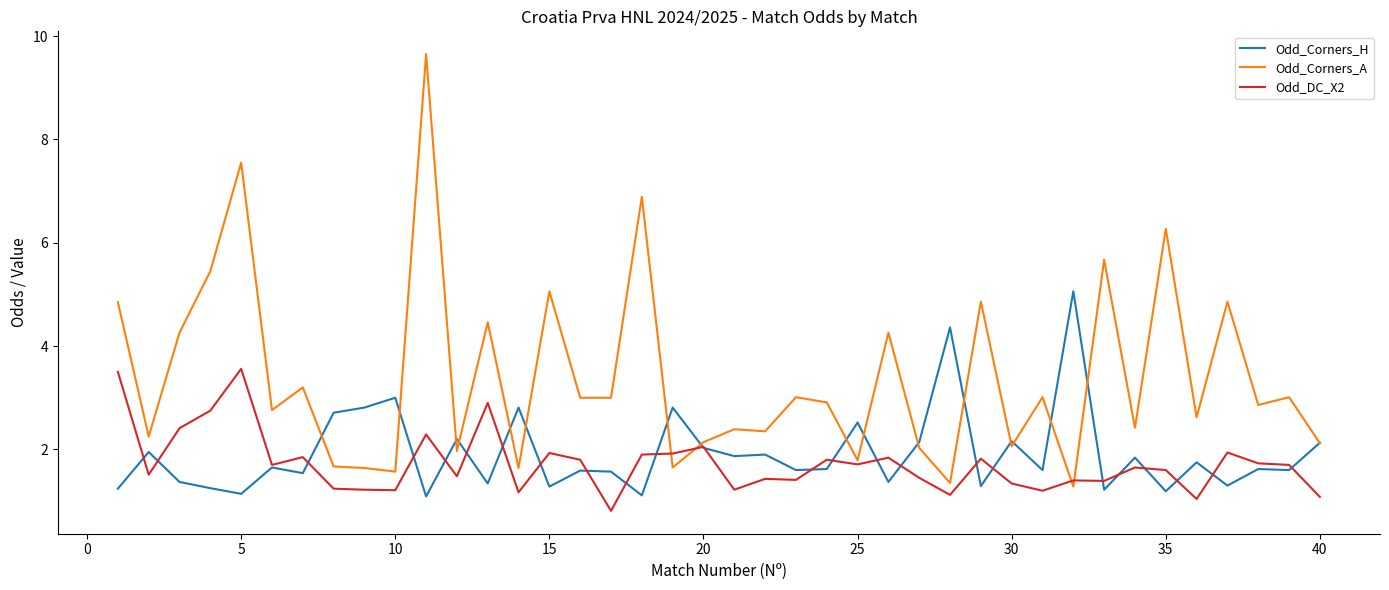

What is the highest value of the Odd_DC_X2 series?

3.6